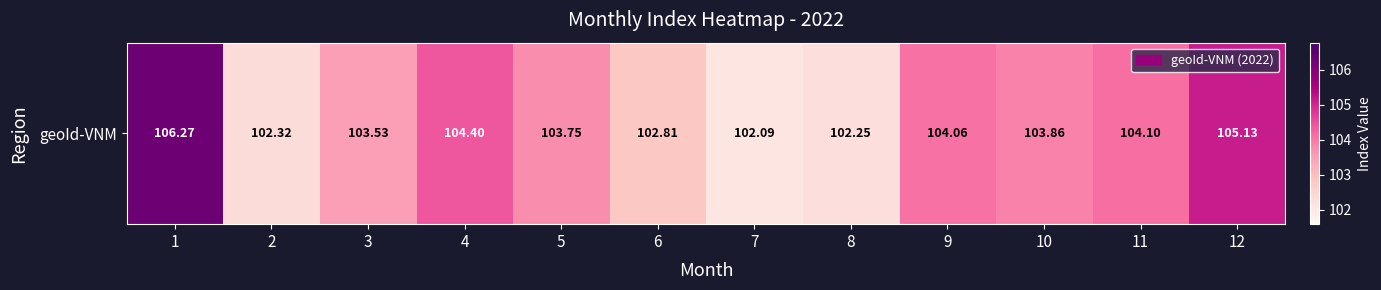

The chart shows a value of 184.4 at 10. True or false?

False